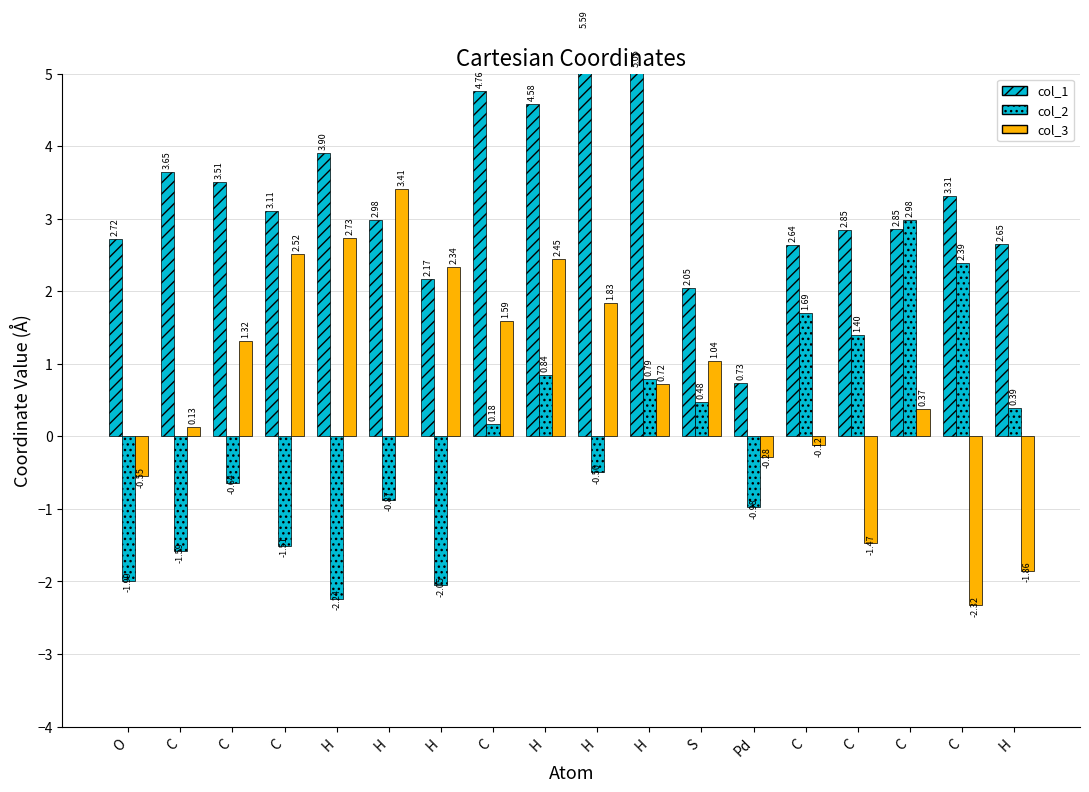

Which series changed the most between H and C?

col_2